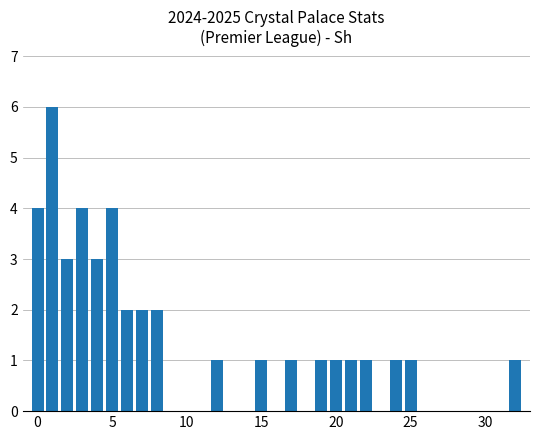

What is the maximum value shown in the chart?

6